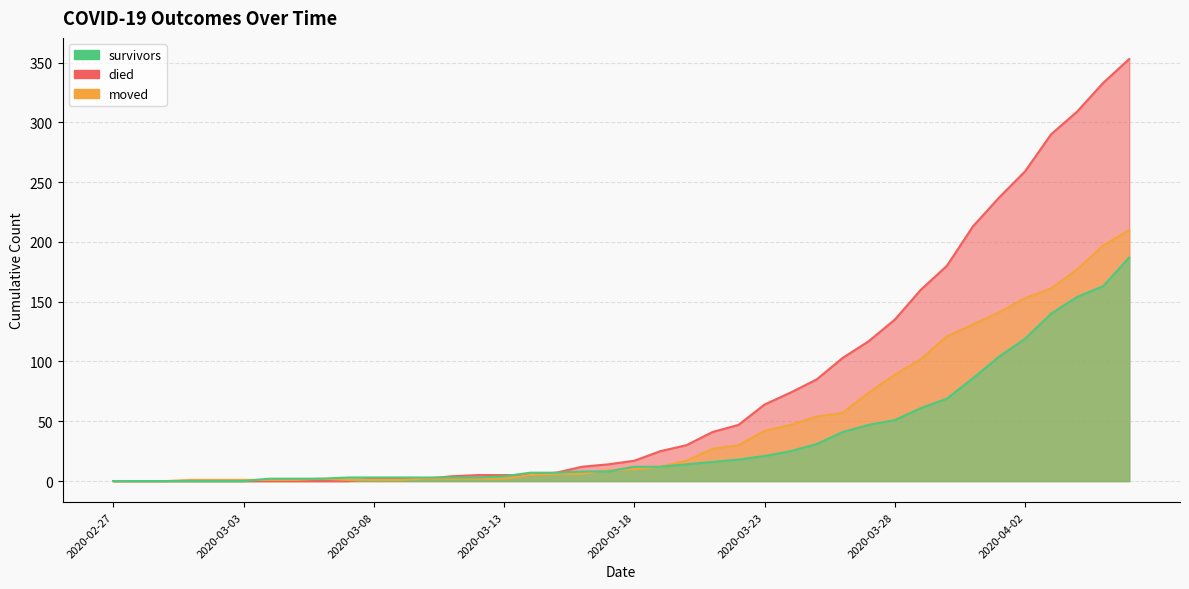

Where do survivors and moved first cross each other?

2020-03-03 and 2020-03-04